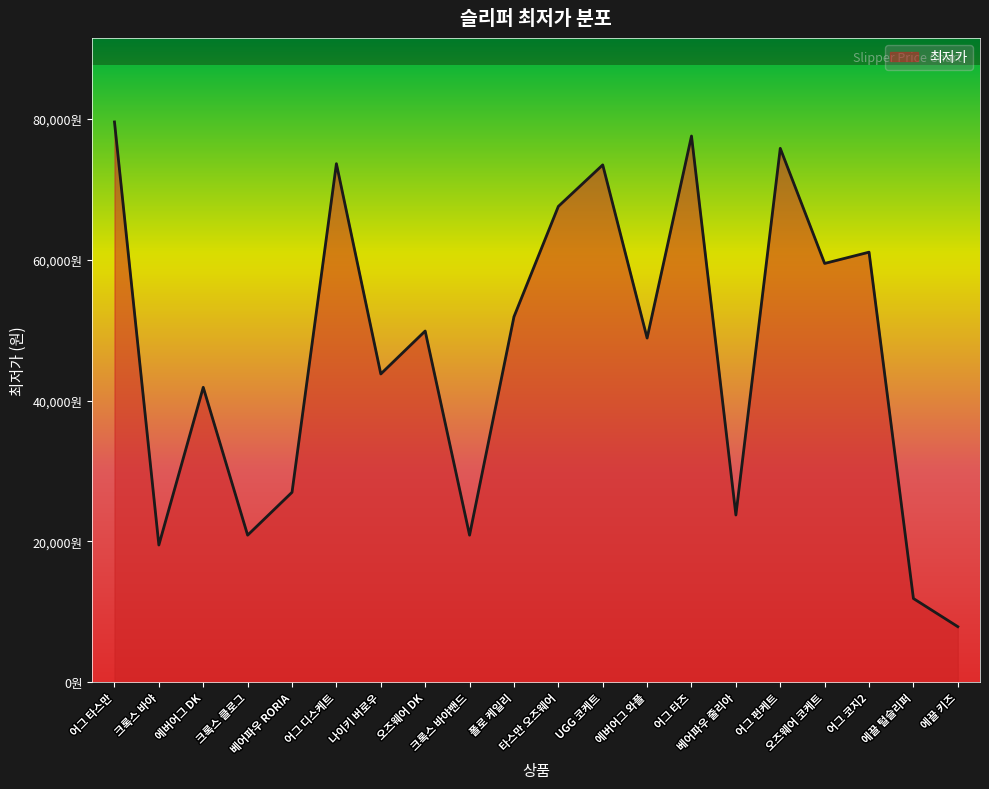

What is the average value?

46835